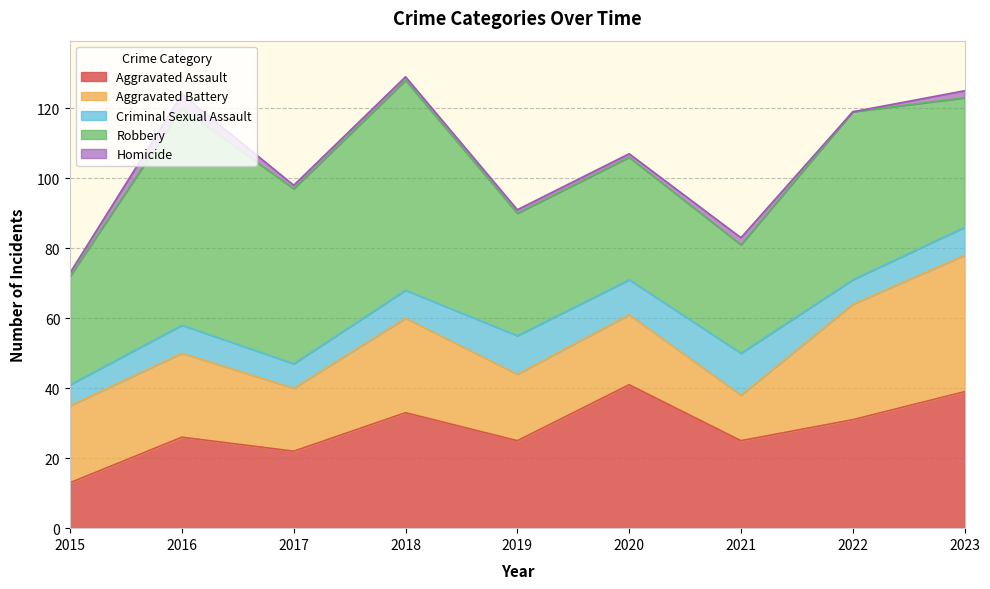

Where does the Criminal Sexual Assault series first go above 8?

2019